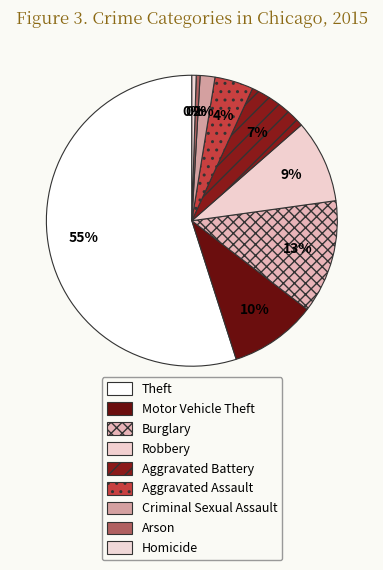

Is there a majority slice in this chart?

Yes